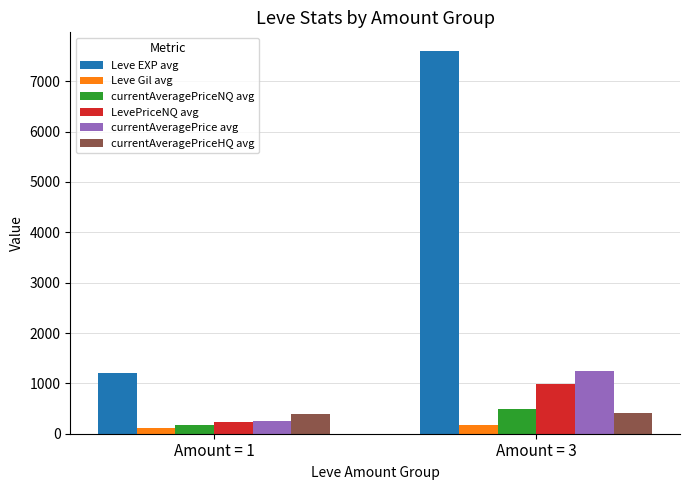

What is the sum of all LevePriceNQ avg values?

1232